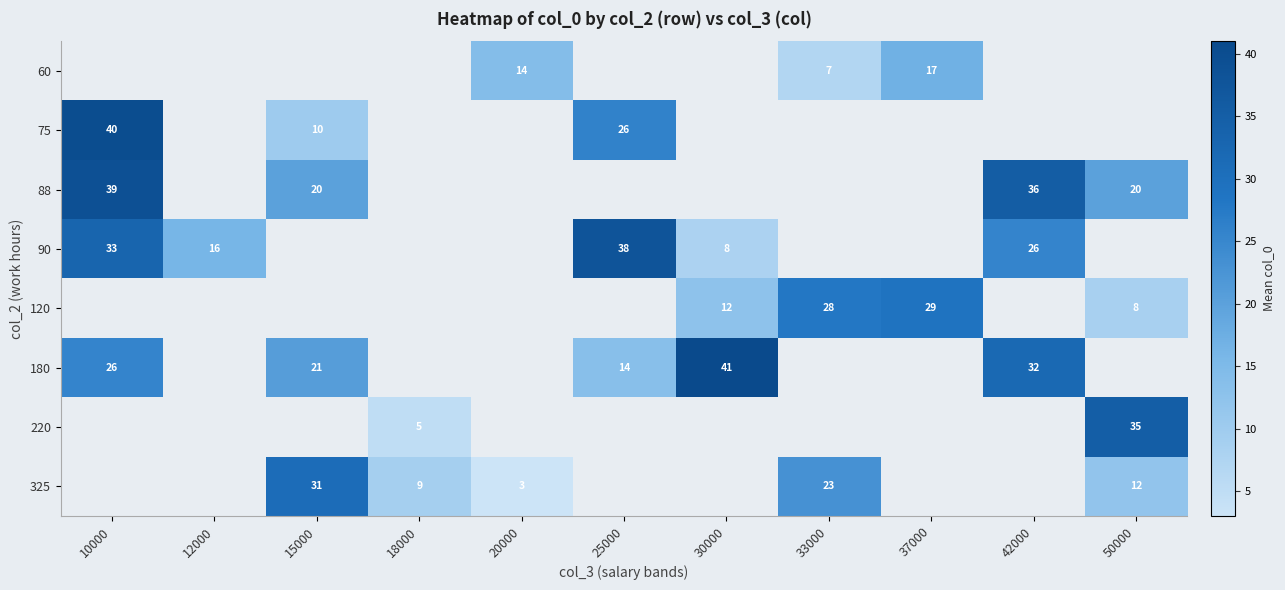

The value of 120 at 30000 is 19. True or false?

False